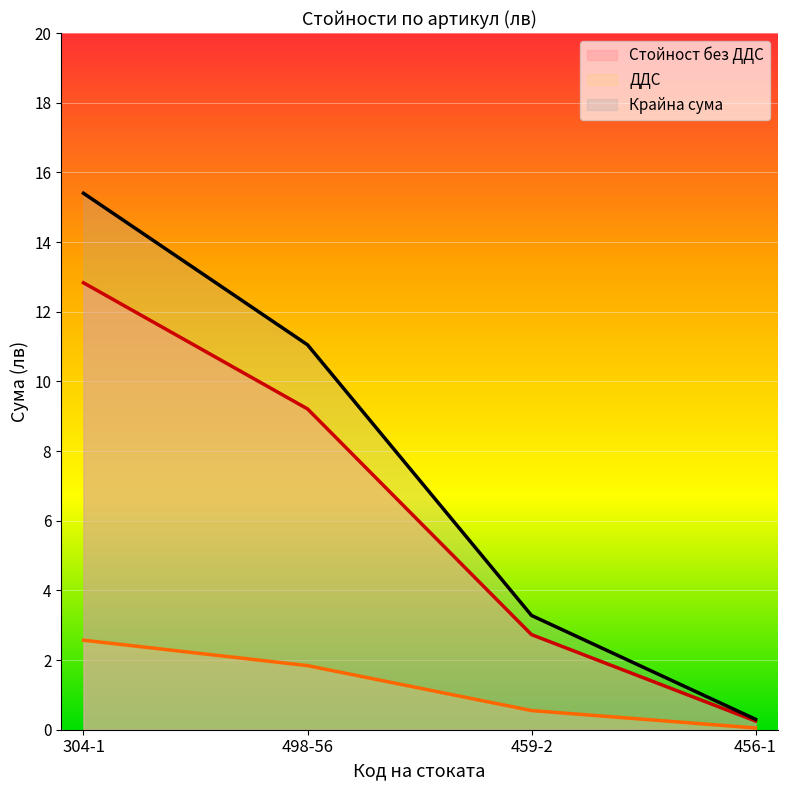

What are all the series names shown in the legend?

Стойност без ДДС, ДДС, Крайна сума